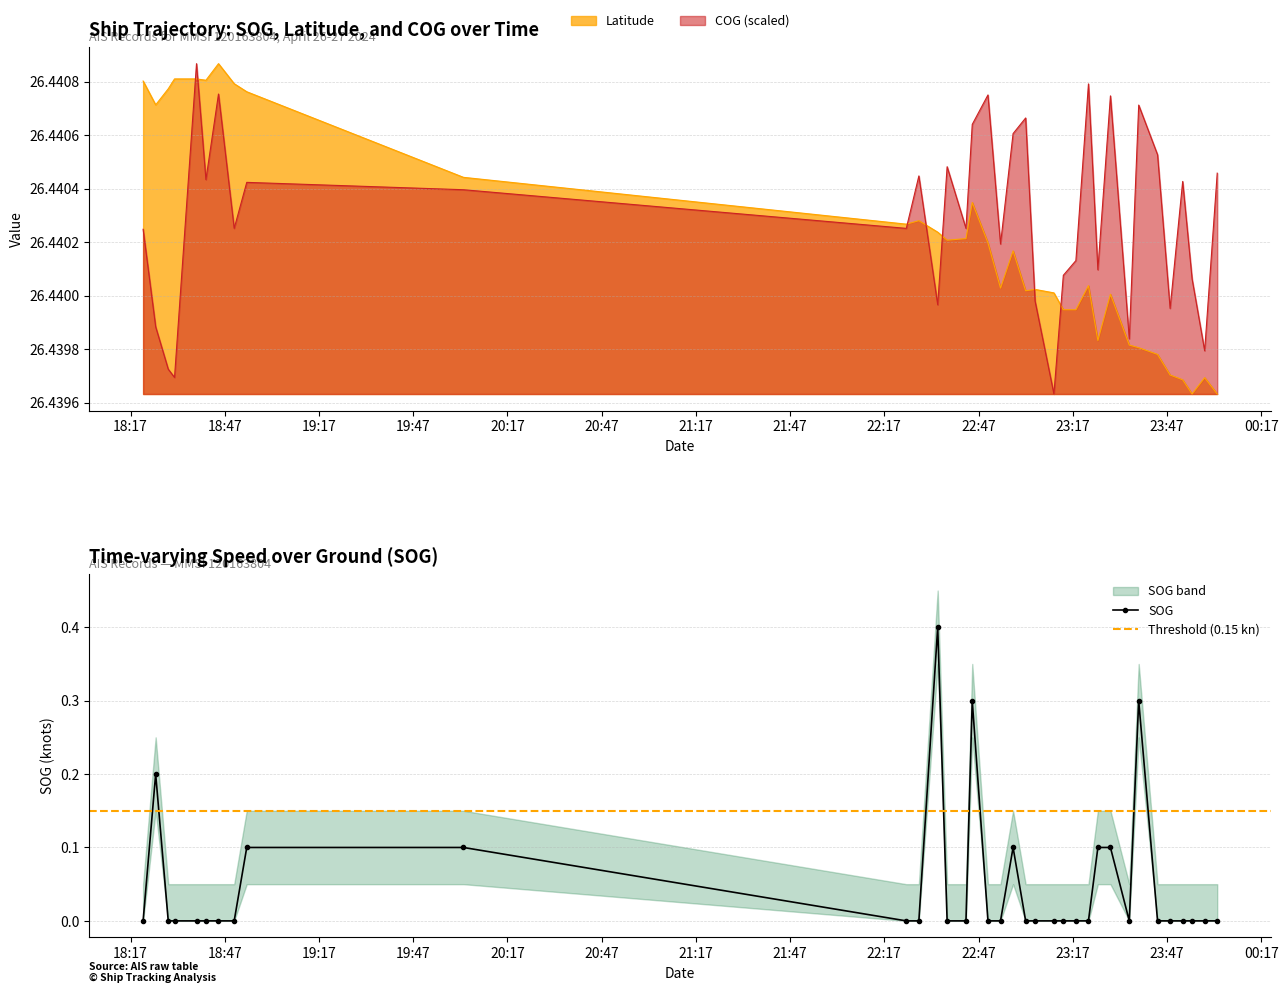

Which series changed the most between 2024-04-26 18:45 and 2024-04-26 18:50?

COG